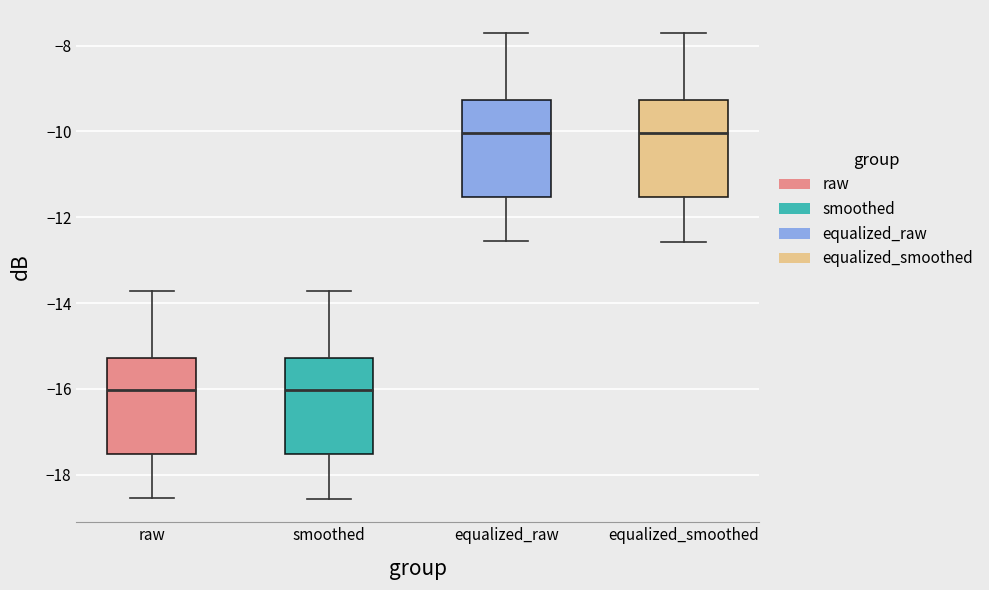

Reading left to right, read every box against the y-axis: the position of its median line, the range the box covers, and the ends of its whiskers. The values are not printed on the chart, so give them approximately, as read against the axis.

raw: median -16.0, box -17.6 to -15.2, whiskers -18.6 to -13.8
smoothed: median -16.0, box -17.6 to -15.2, whiskers -18.6 to -13.8
equalized_raw: median -10.0, box -11.6 to -9.2, whiskers -12.6 to -7.8
equalized_smoothed: median -10.0, box -11.6 to -9.2, whiskers -12.6 to -7.8